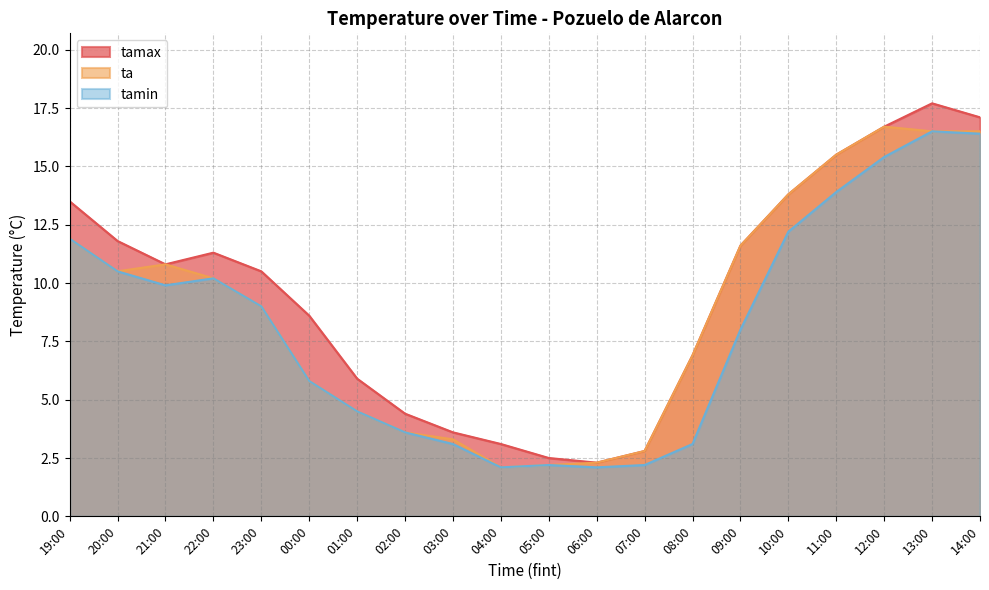

Reading right to left, list all the values displayed in this chart.

tamax: 17.1	17.7	16.7	15.5	13.8	11.6	6.9	2.8	2.3	2.5	3.1	3.6	4.4	5.9	8.6	10.5	11.3	10.8	11.8	13.5
ta: 16.5	16.5	16.7	15.5	13.8	11.6	6.9	2.8	2.3	2.2	2.1	3.3	3.6	4.5	5.8	9.0	10.2	10.8	10.5	11.9
tamin: 16.4	16.5	15.4	13.9	12.2	8.0	3.1	2.2	2.1	2.2	2.1	3.1	3.6	4.5	5.8	9.0	10.2	9.9	10.5	11.9